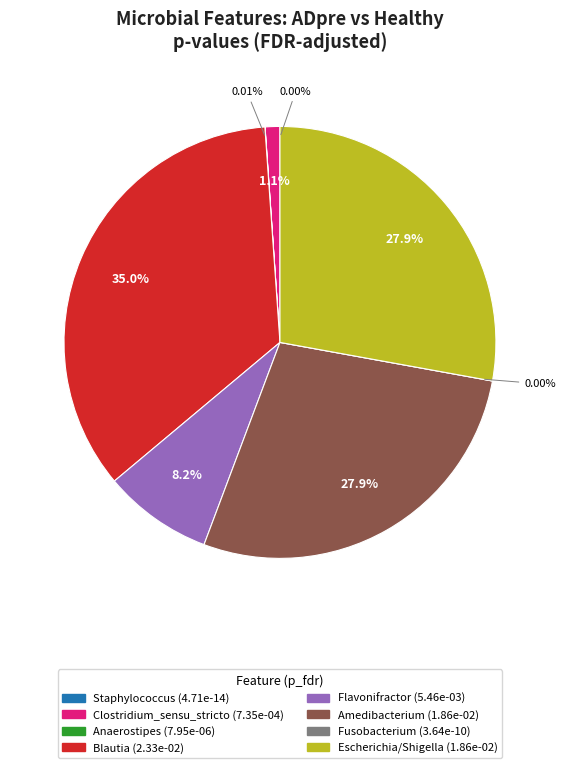

To the nearest percent, what is the difference between the Clostridium_sensu_stricto and Blautia slice percentages?

34%